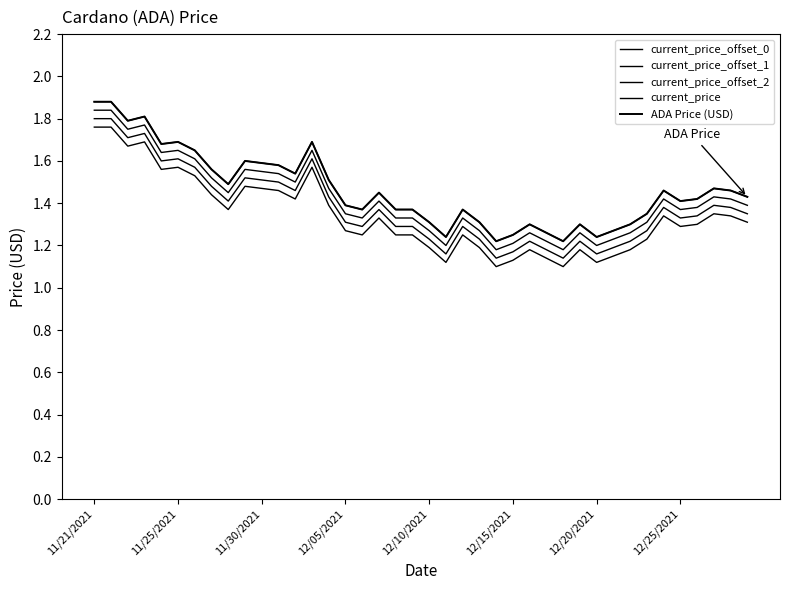

Does the chart display data point markers on the line(s)?

No